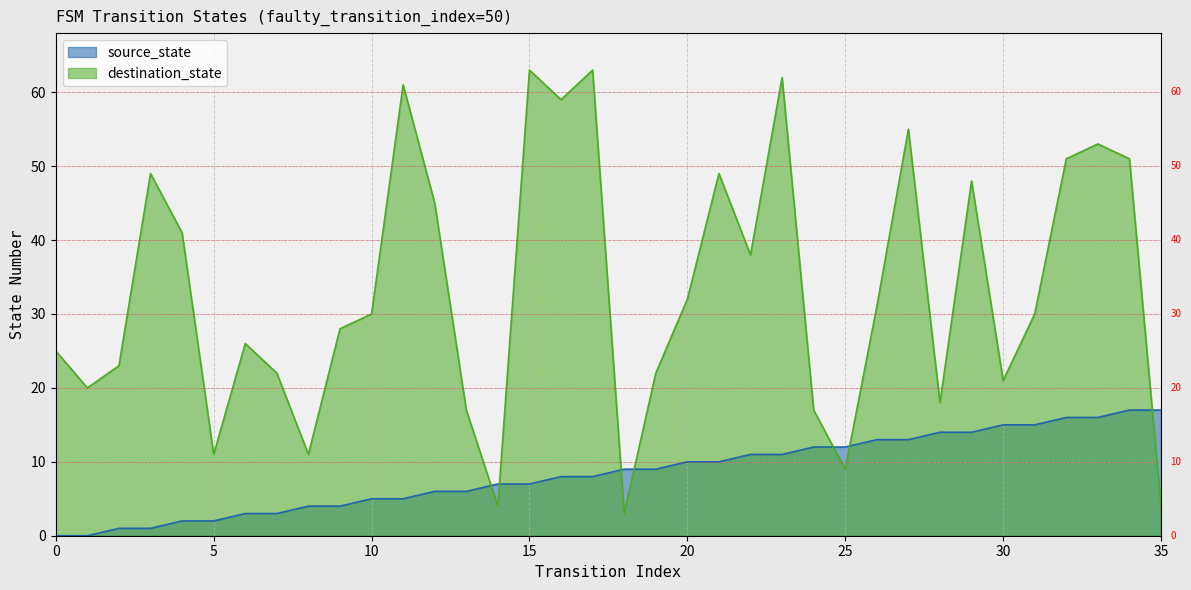

Is the value of destination_state at 22 greater than the value of source_state at 22?

Yes